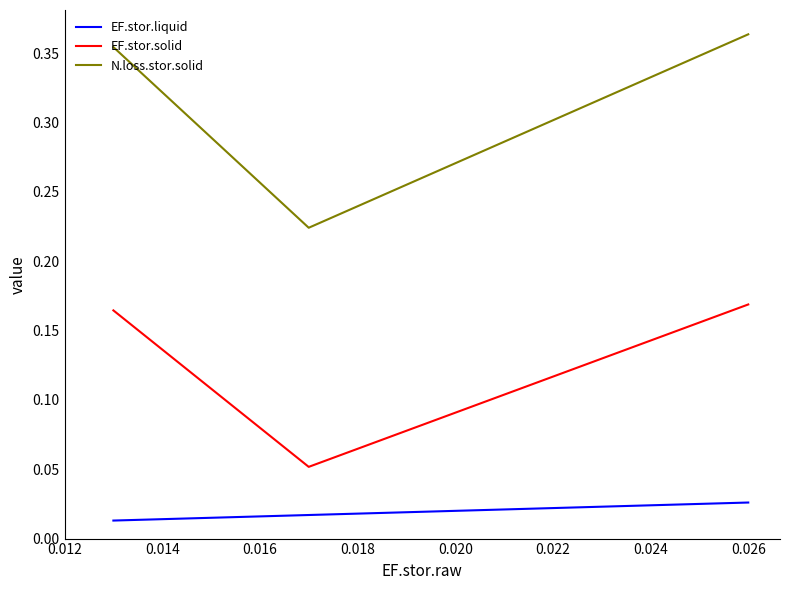

Which series has the largest range (max minus min)?

N.loss.stor.solid